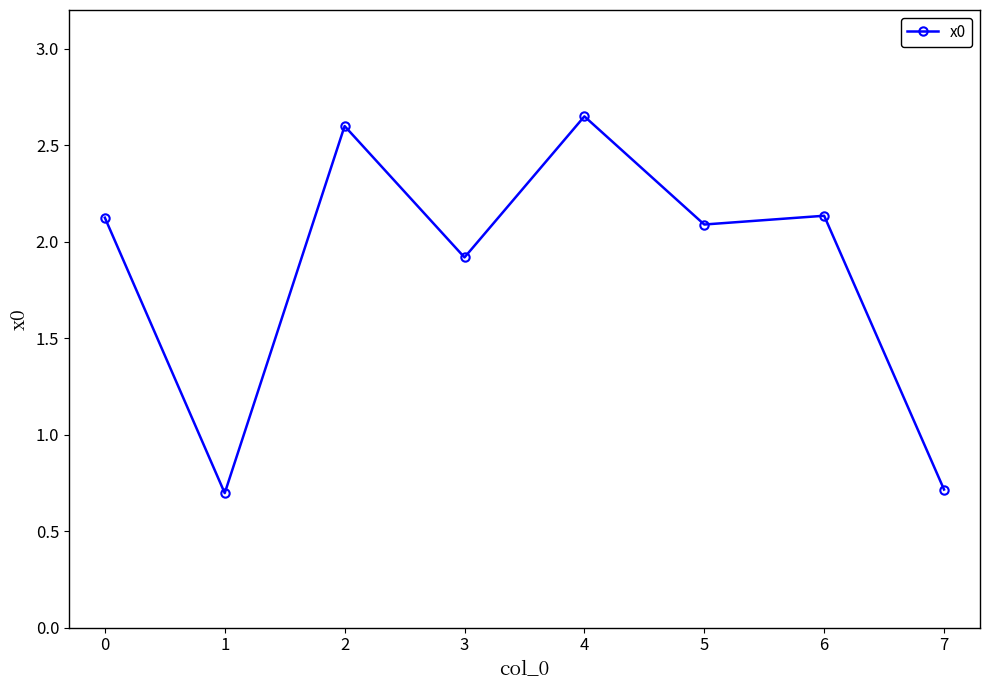

Where is the first local maximum?

2